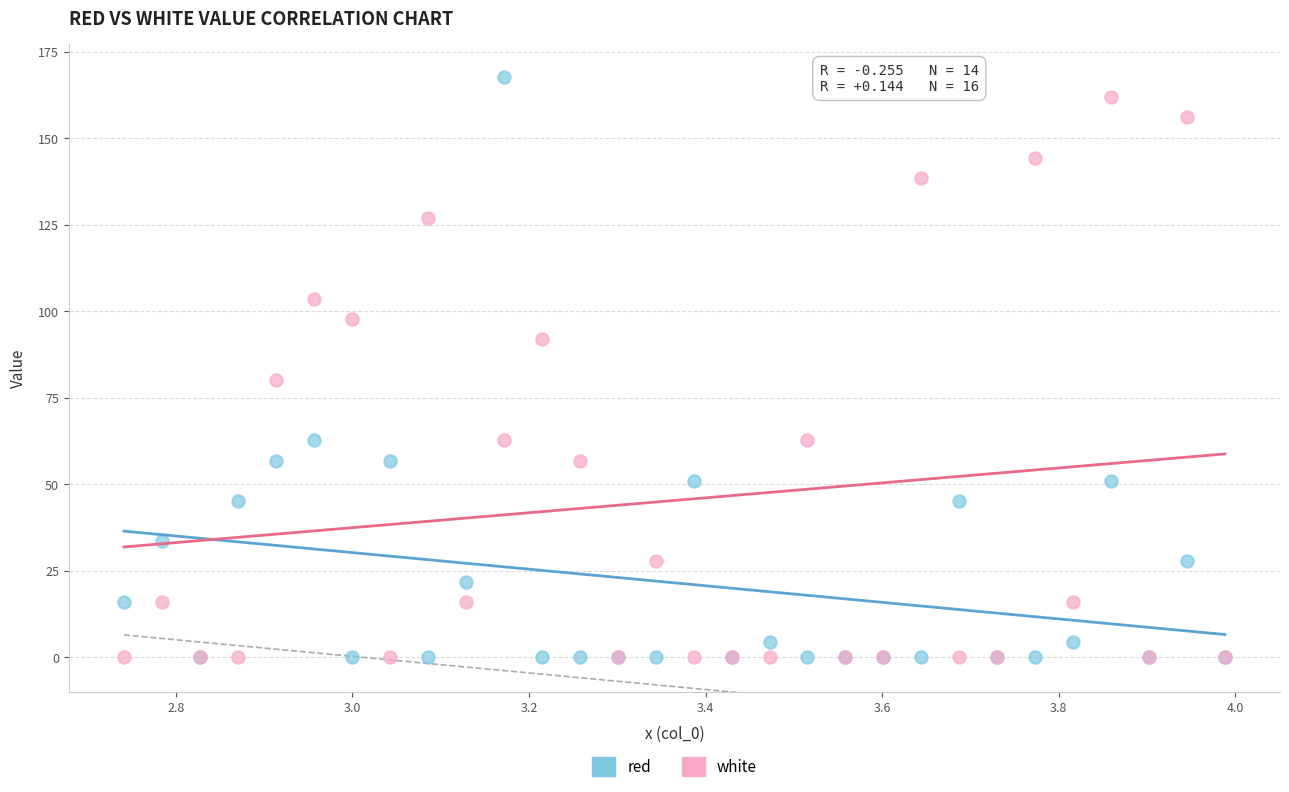

Across all series, what Y value is closest to 83?

80.2